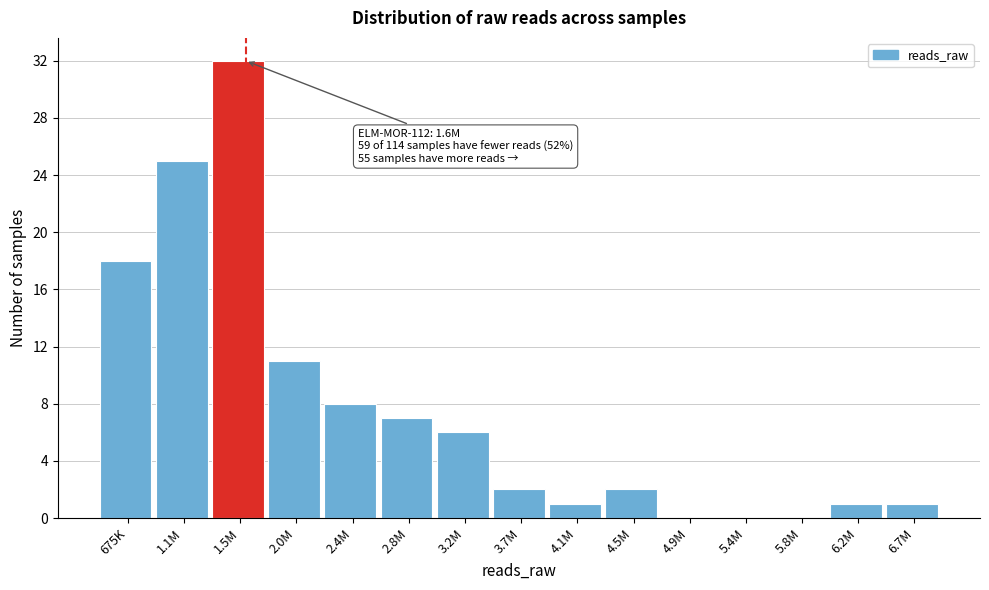

Reading right to left, transcribe all the data shown in this chart.

6.7M=1	6.2M=1	5.8M=0	5.4M=0	4.9M=0	4.5M=2	4.1M=1	3.7M=2	3.2M=6	2.8M=7	2.4M=8	2.0M=11	1.5M=32	1.1M=25	675K=18